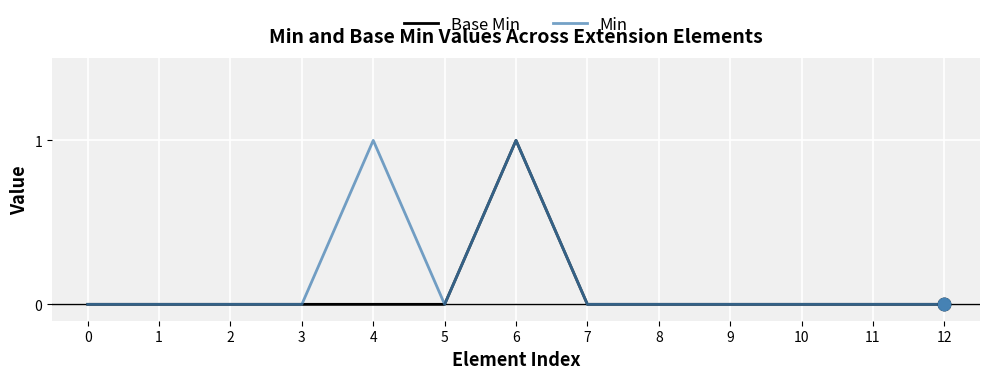

Which category has the highest value in the Base Min series?

6